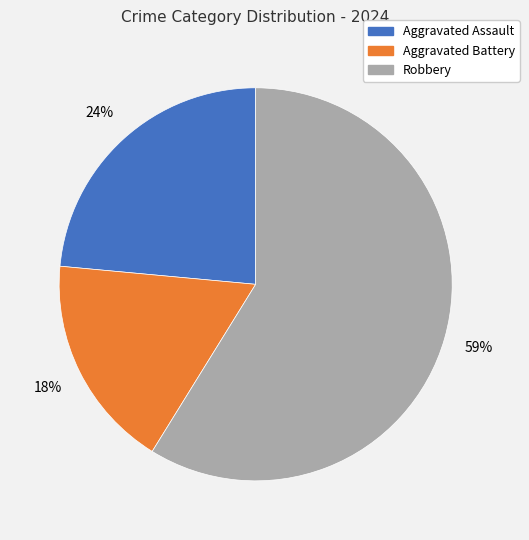

How many slices are in this pie chart?

3